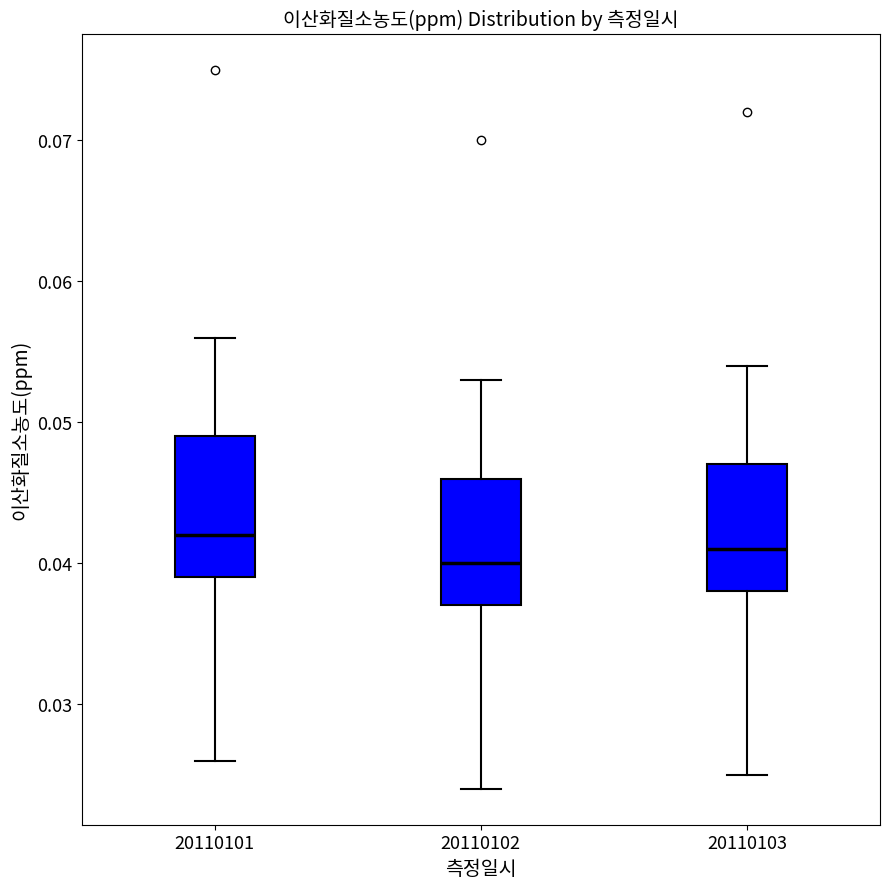

Where does the upper whisker of the box at x = 20110102 end on the y-axis? The values are not printed on the chart, so give them approximately, as read against the axis.

0.053